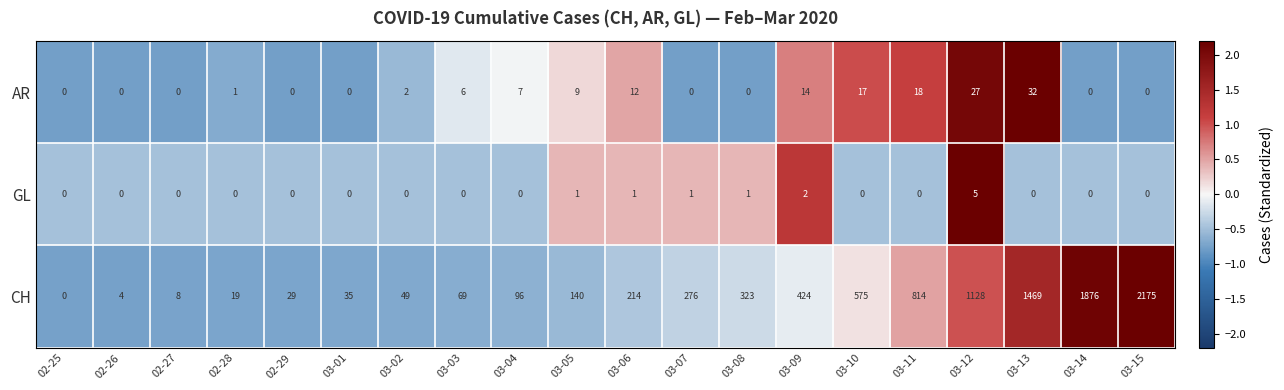

How many GL values are between 0 and 1?

18